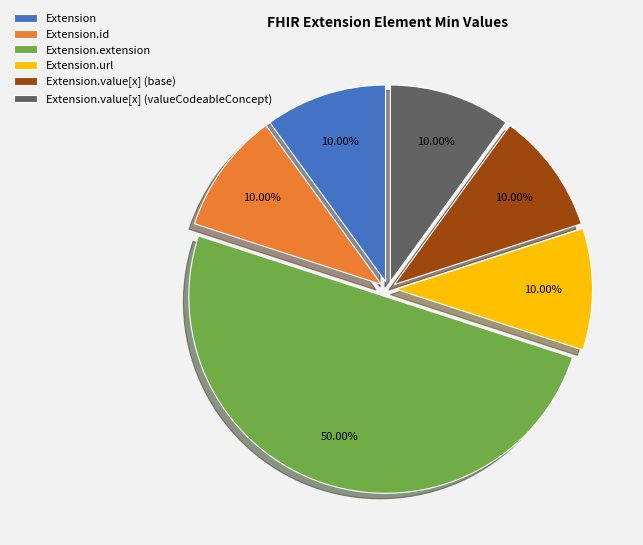

Approximately how many times larger is the value at Extension.extension compared to Extension.url?

5.0